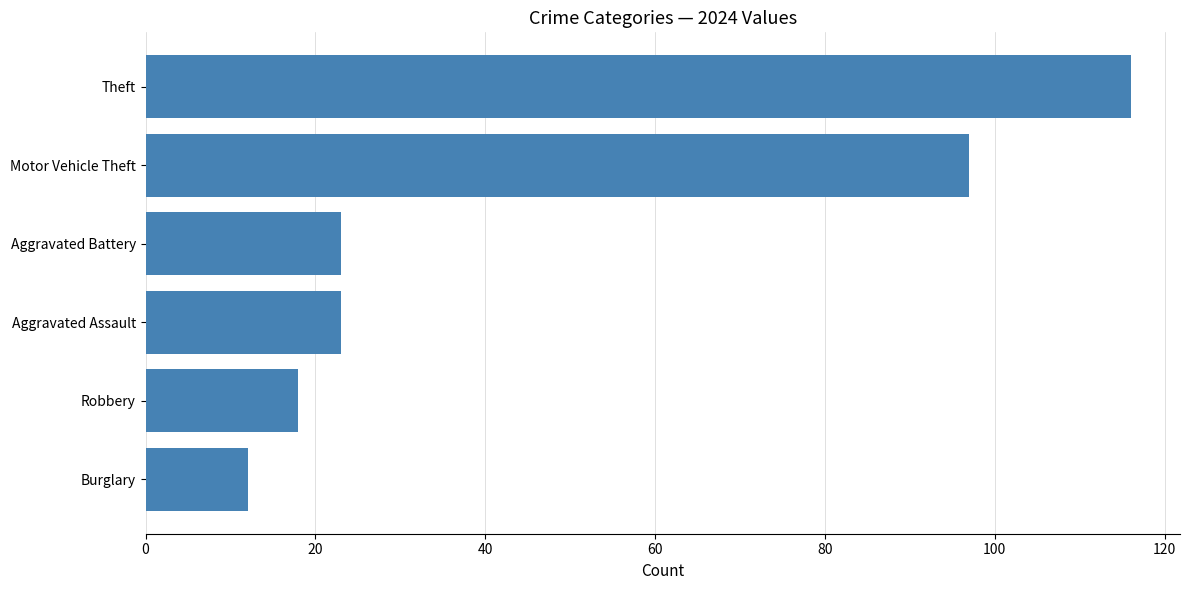

At which label is the value closest to 64?

Motor Vehicle Theft